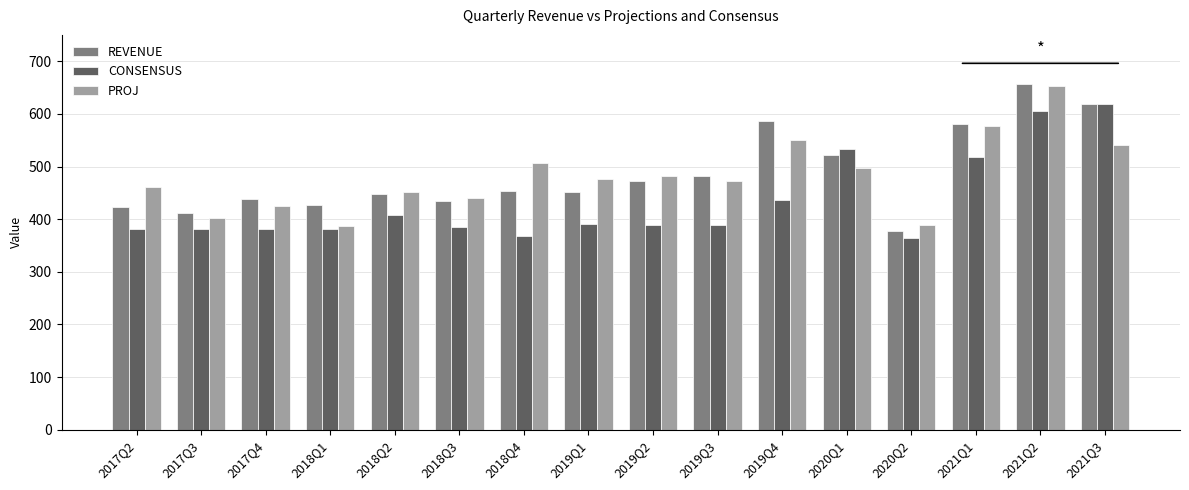

What is the sum of the PROJ values at 2020Q1 and 2019Q3?

971.0